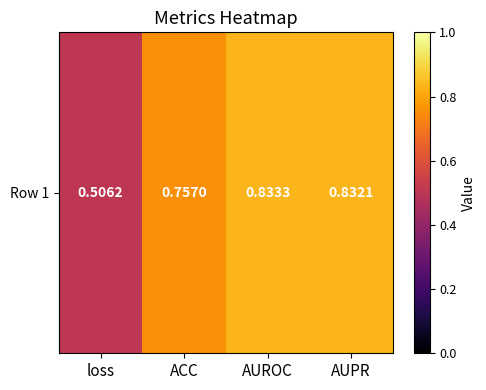

What is the change in value from ACC to AUPR?

+0.1